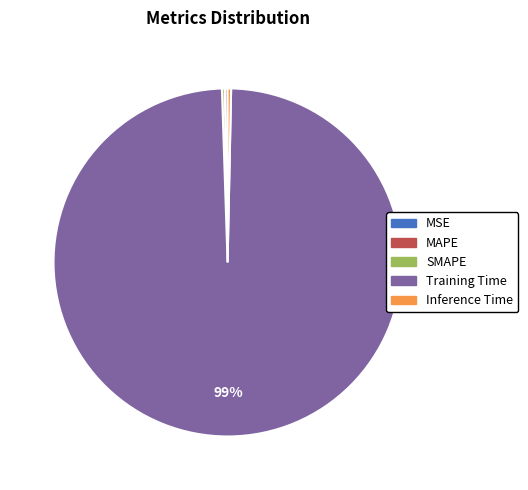

Which slice represents more than half of the pie?

Training Time